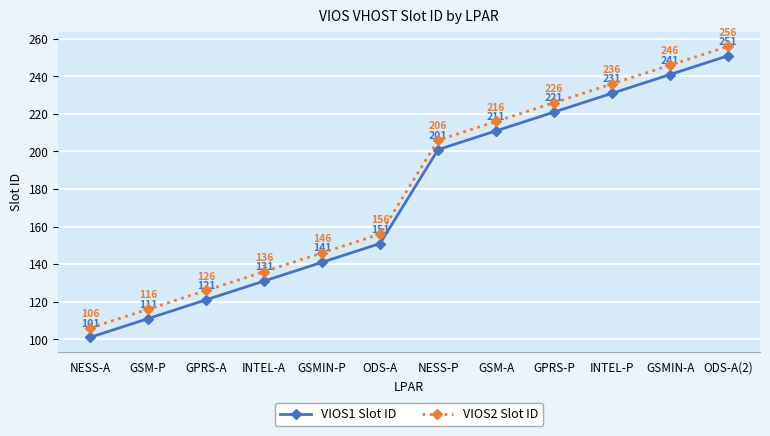

What is the value of the VIOS2 Slot ID point at the 10th from the left?

236